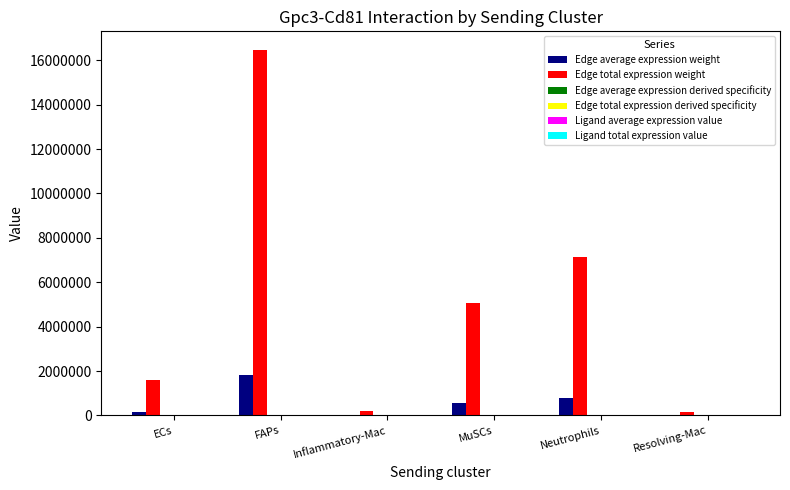

At which category is the sum across all series the highest?

FAPs